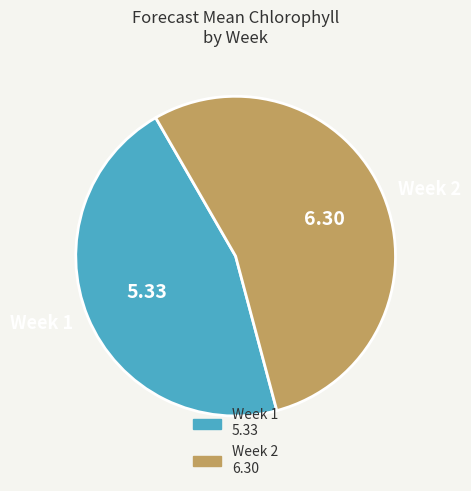

True or false: Week 2 accounts for 62% of the total.

False